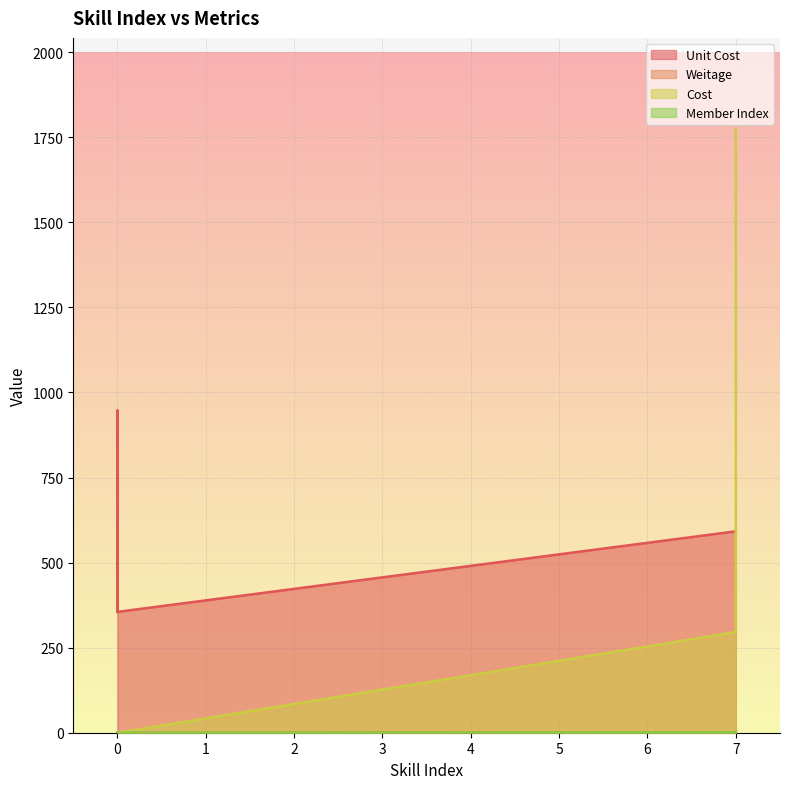

How many lines are shown in the chart?

4